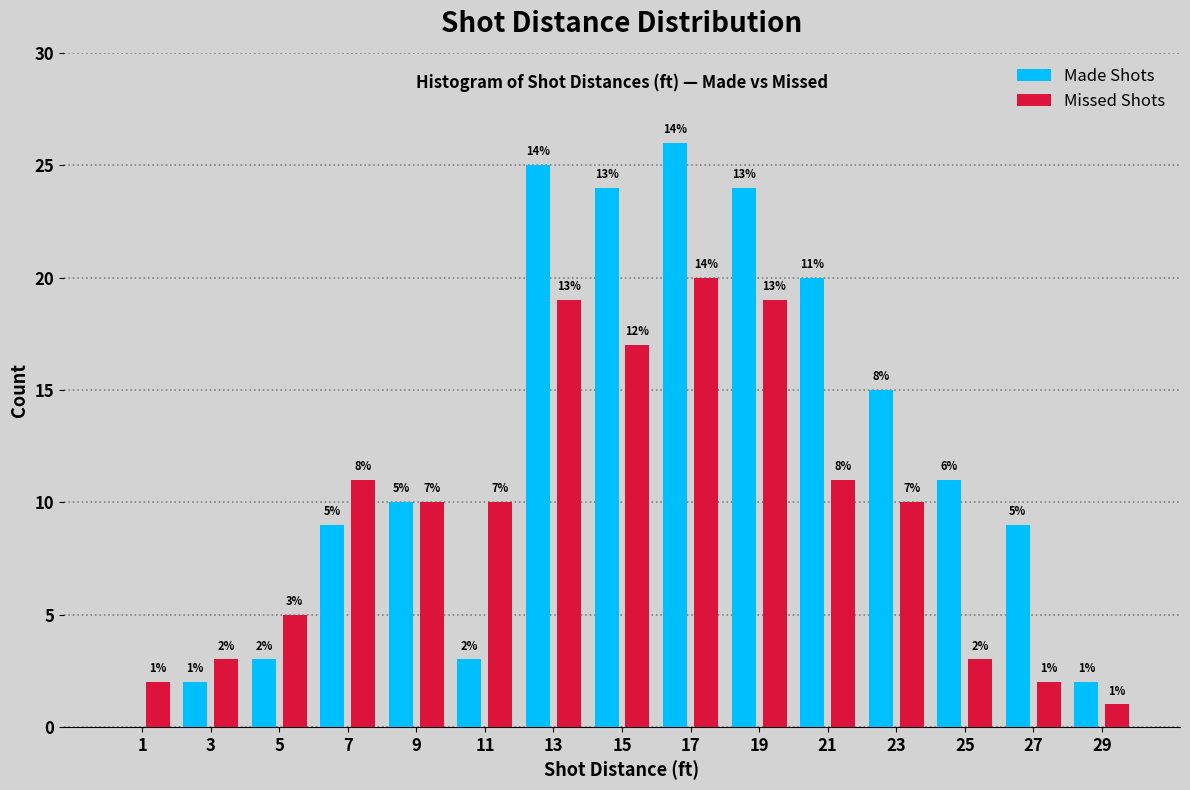

Are the bars grouped side by side (vs. stacked)?

Yes